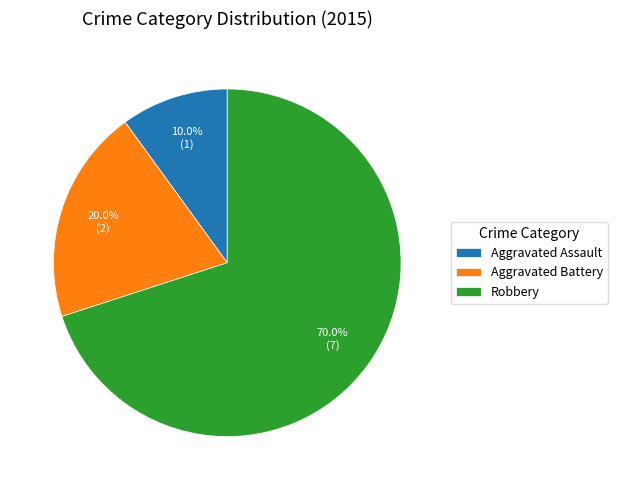

How many segments does this pie chart have?

3